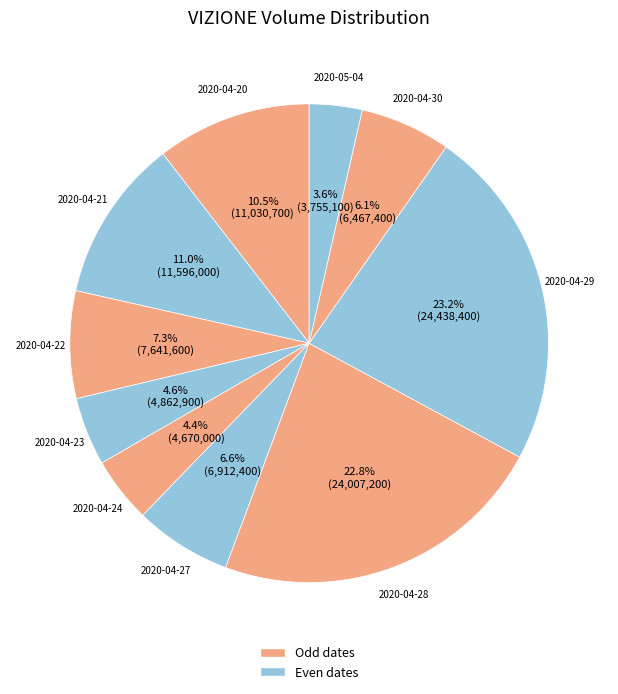

How many segments does this pie chart have?

10